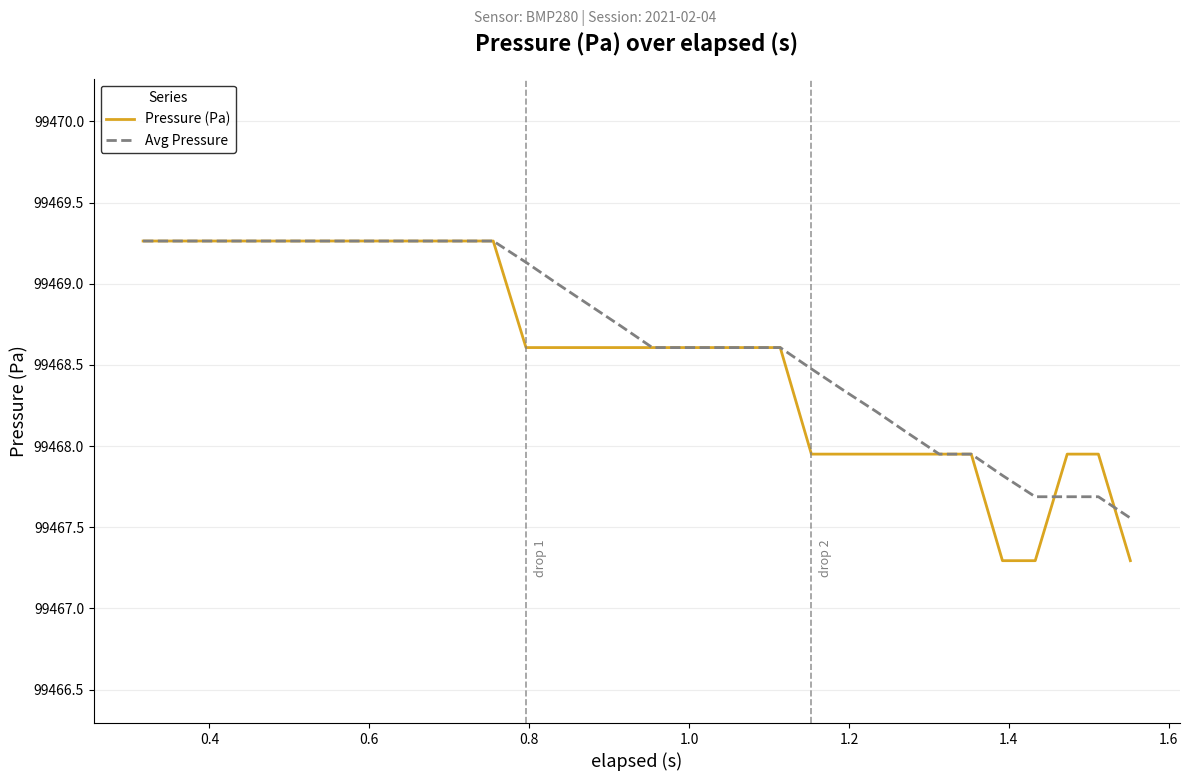

Which series has the widest spread of values?

Pressure (Pa)